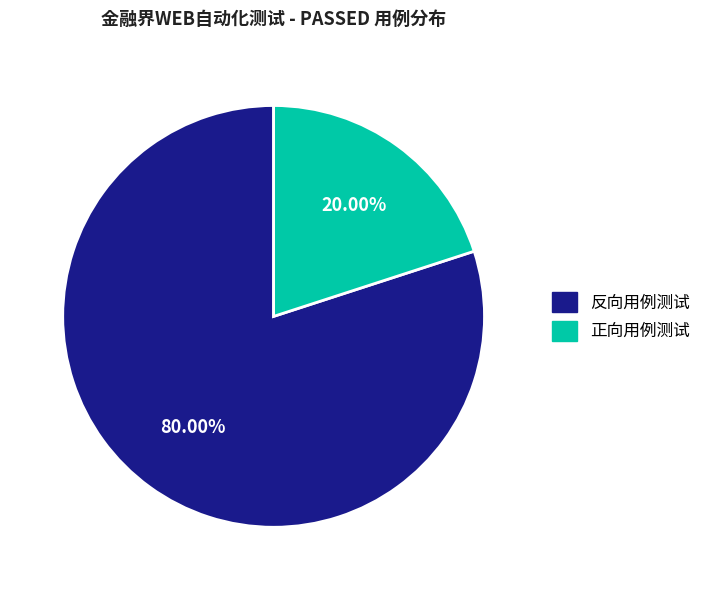

How many slices are in this pie chart?

2